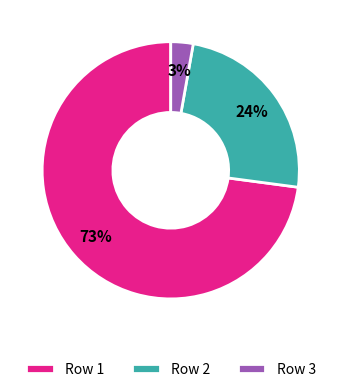

Which slice represents more than half of the pie?

Row 1